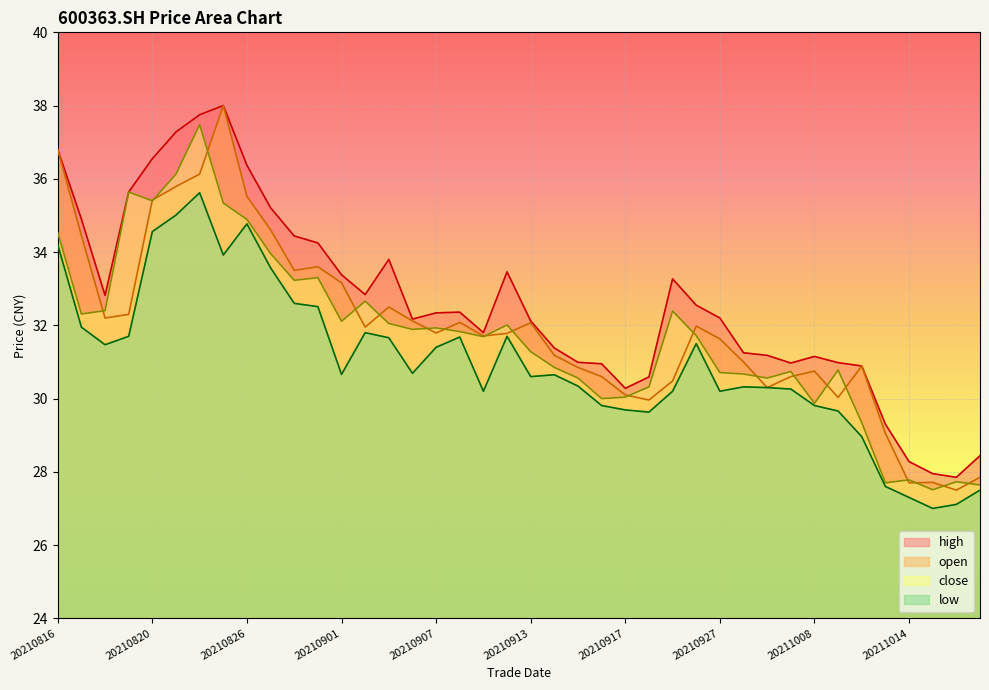

True or false: close has a value of 13.4 at 20210820.

False